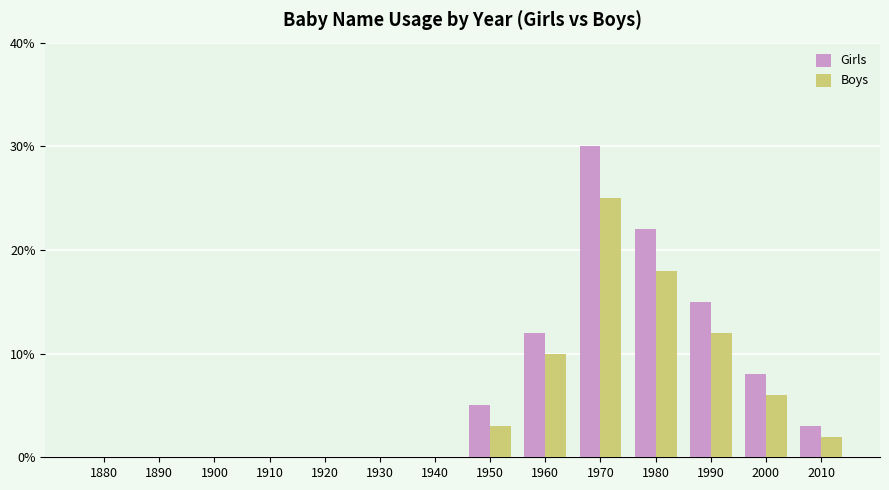

Is the value of Girls at 1960 greater than the value of Boys at 2000?

Yes